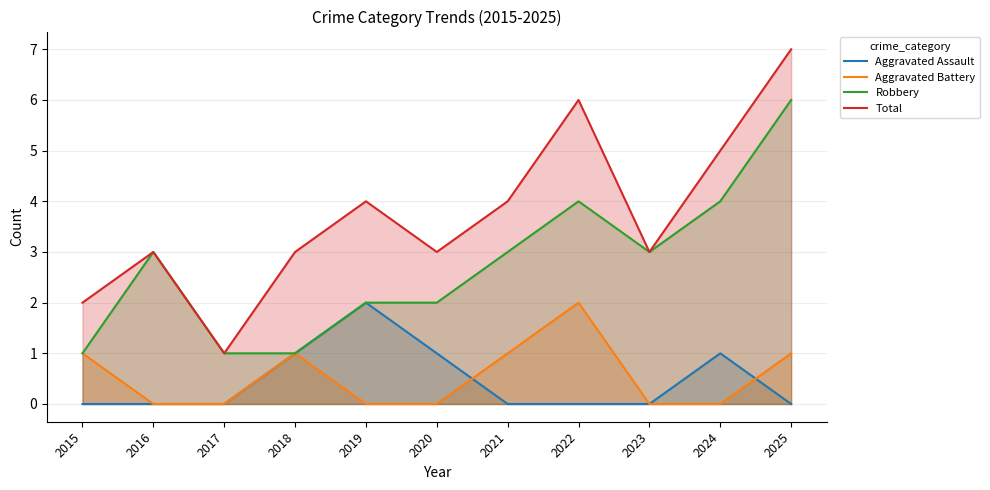

What is the sum of the Aggravated Battery values at 2016 and 2021?

1